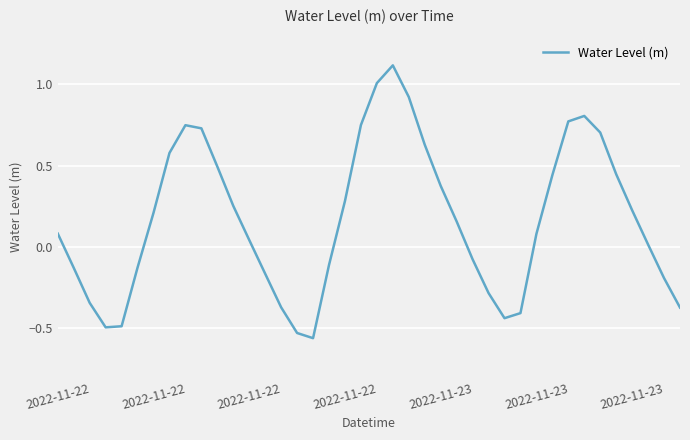

What is the maximum value shown in the chart?

1.1